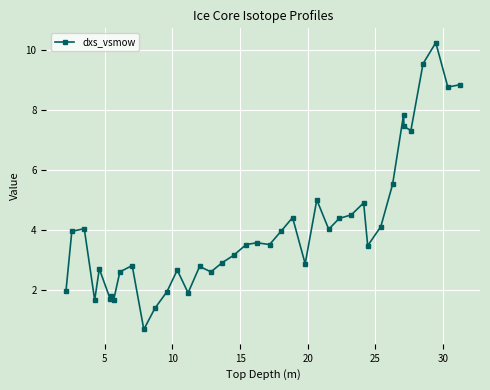

What is the value of the 39th point from the left?

8.8